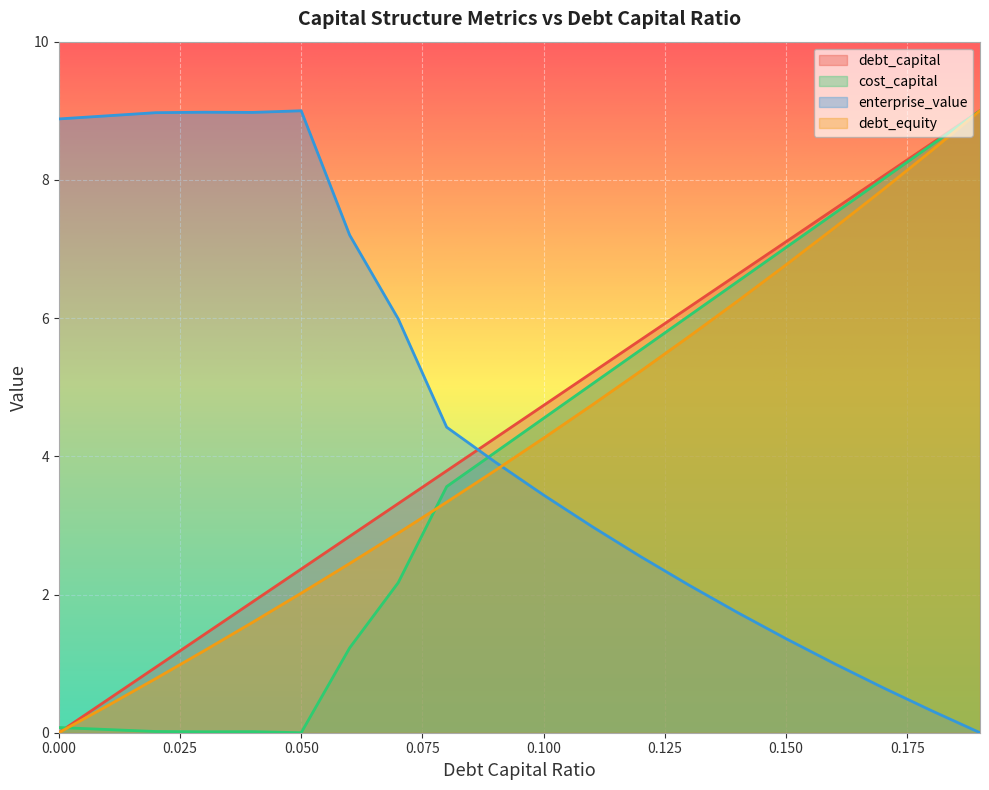

At which label is enterprise_value closest to 4?

0.09